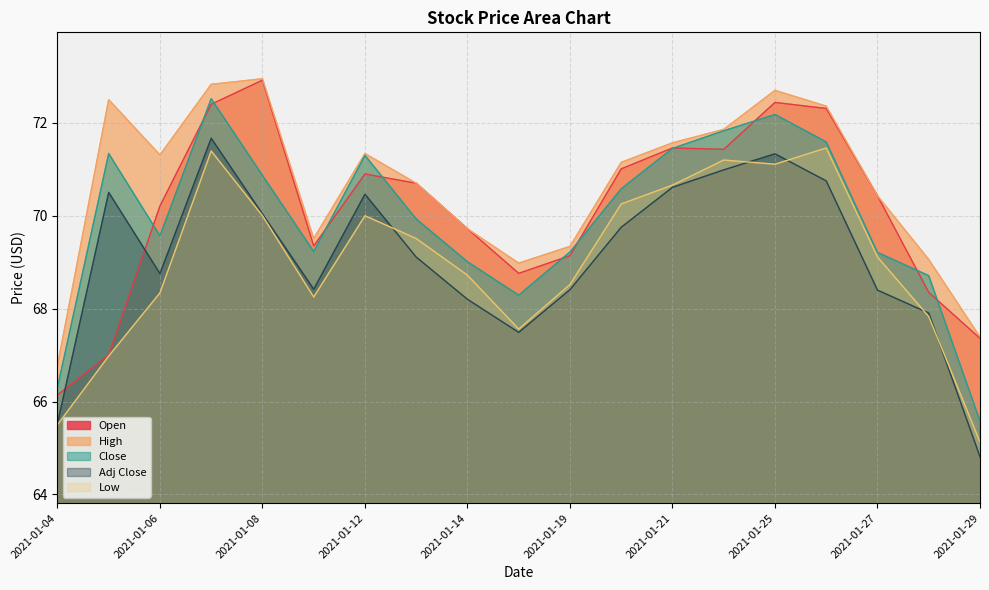

True or false: Low and Open cross at least once.

False